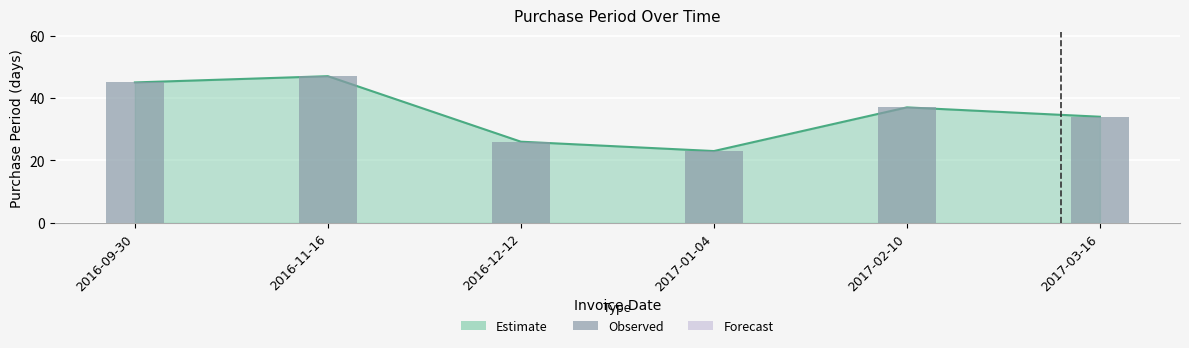

How many values exceed 37?

2